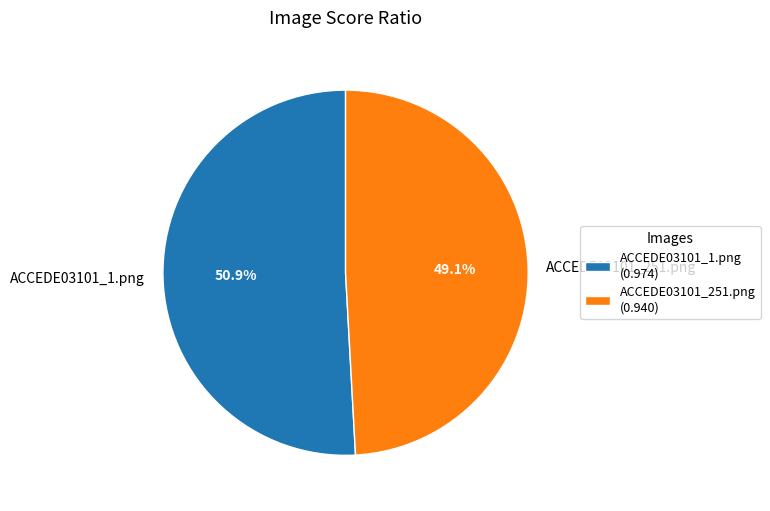

Which slice represents more than half of the pie?

ACCEDE03101_1.png